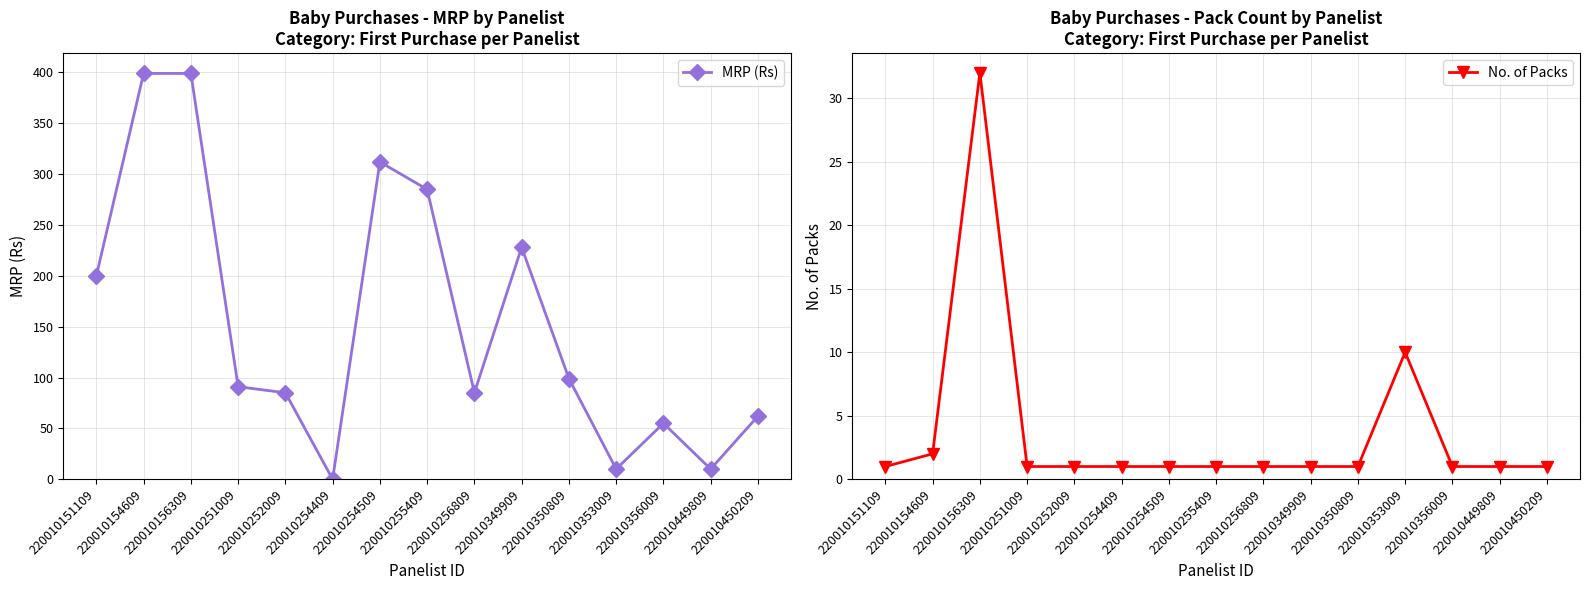

Is the value of No. of Packs at 220010349909 greater than the value of MRP (Rs) at 220010154609?

No